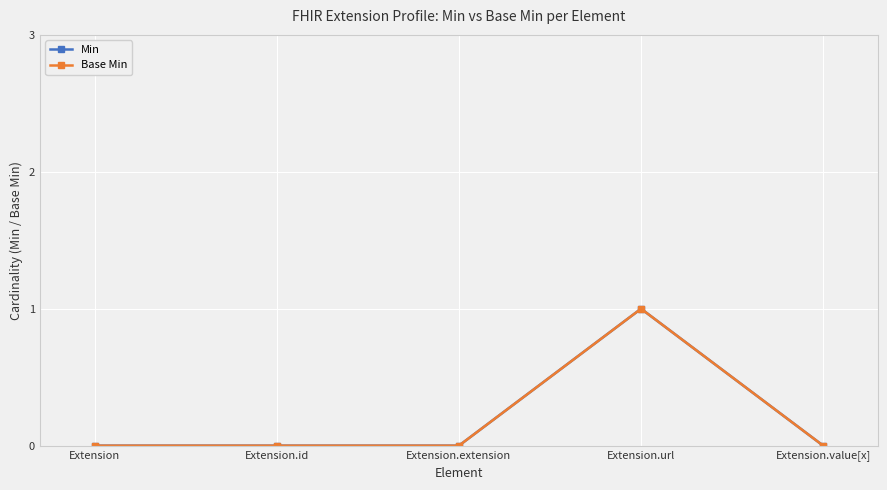

Which series has the widest spread of values?

Min